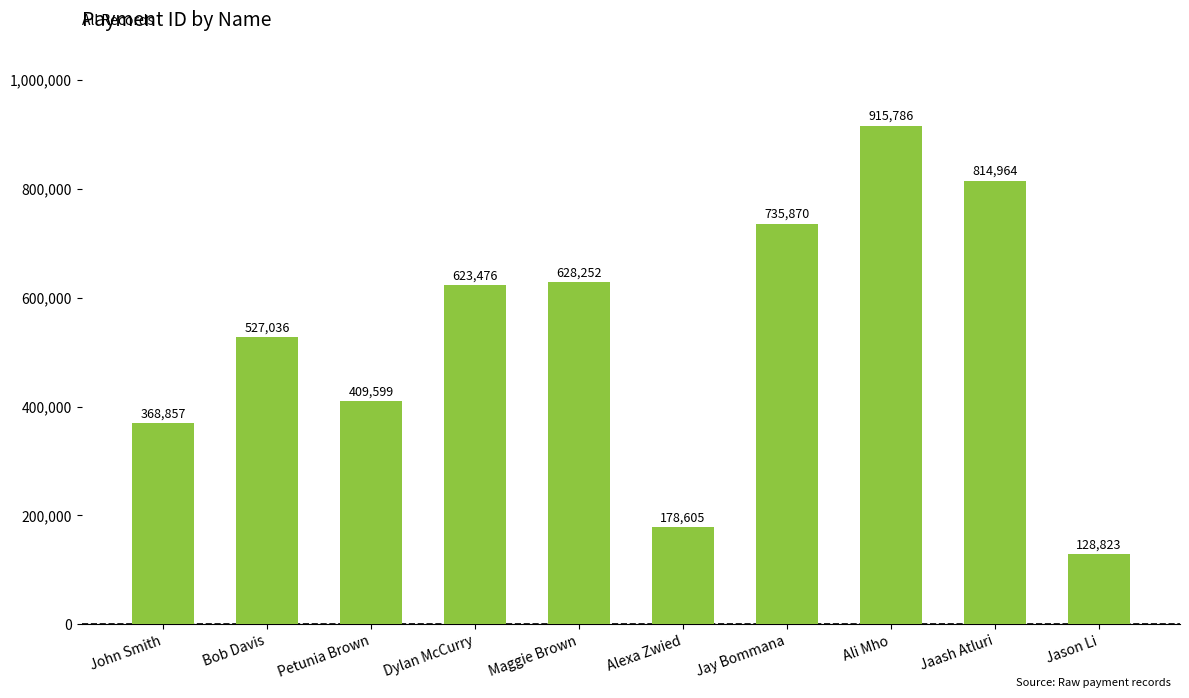

Approximately how many times larger is the value at Jason Li compared to Ali Mho?

0.1